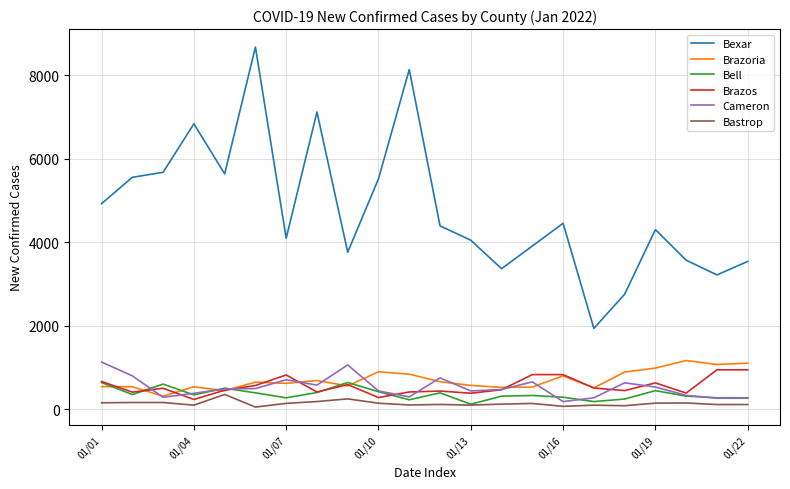

Which series has the widest spread of values?

Bexar